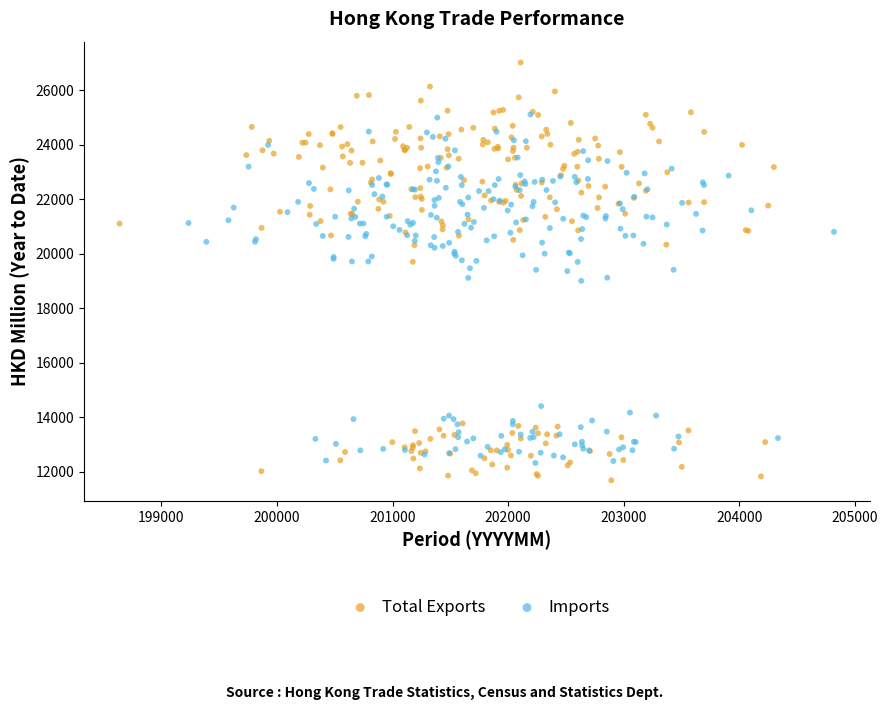

Which series has the widest spread of Y values?

Total Exports